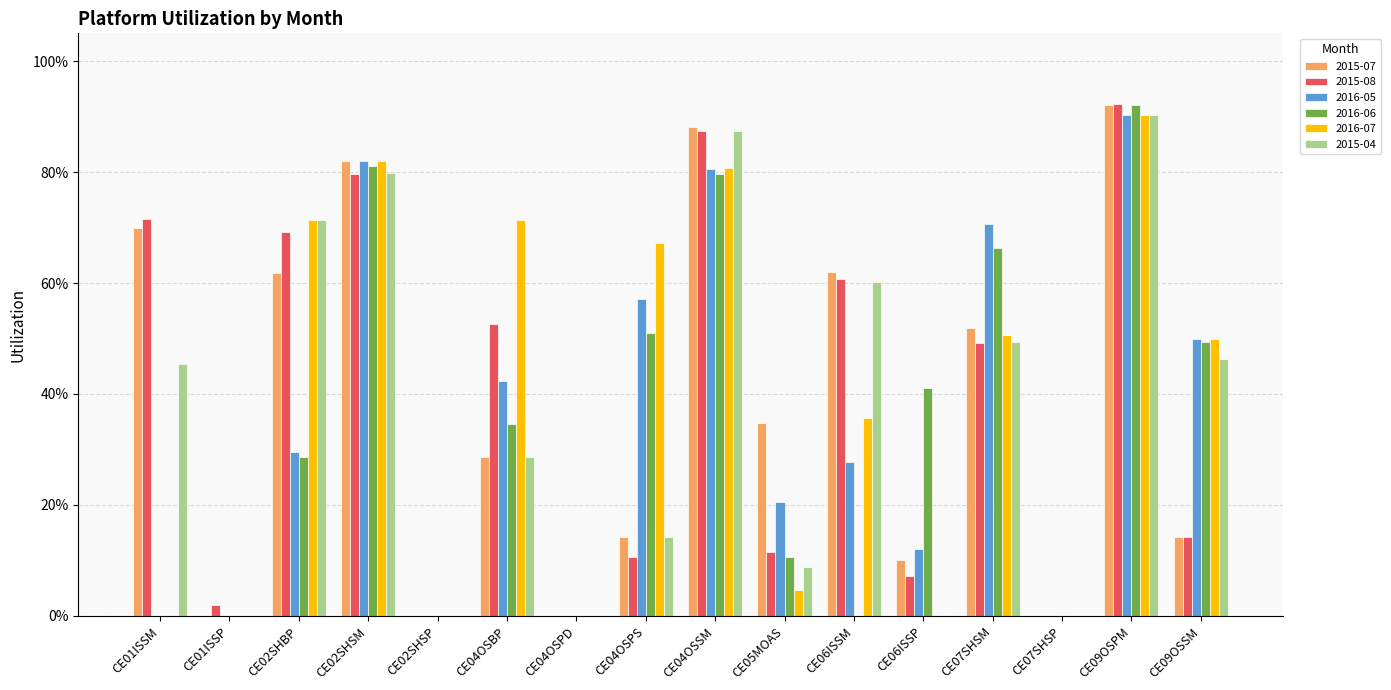

What are all the series names shown in the legend?

2015-07, 2015-08, 2016-05, 2016-06, 2016-07, 2015-04